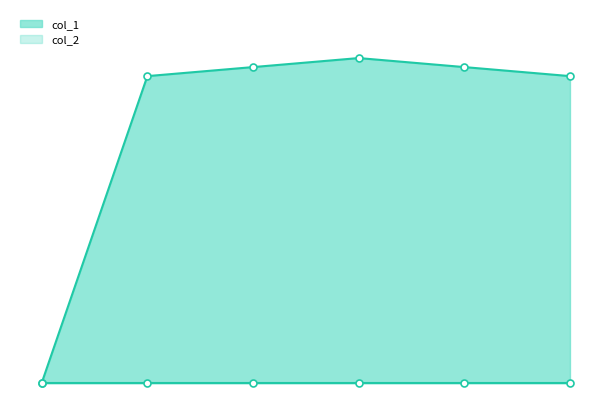

At which label is the value closest to 18?

1656440075